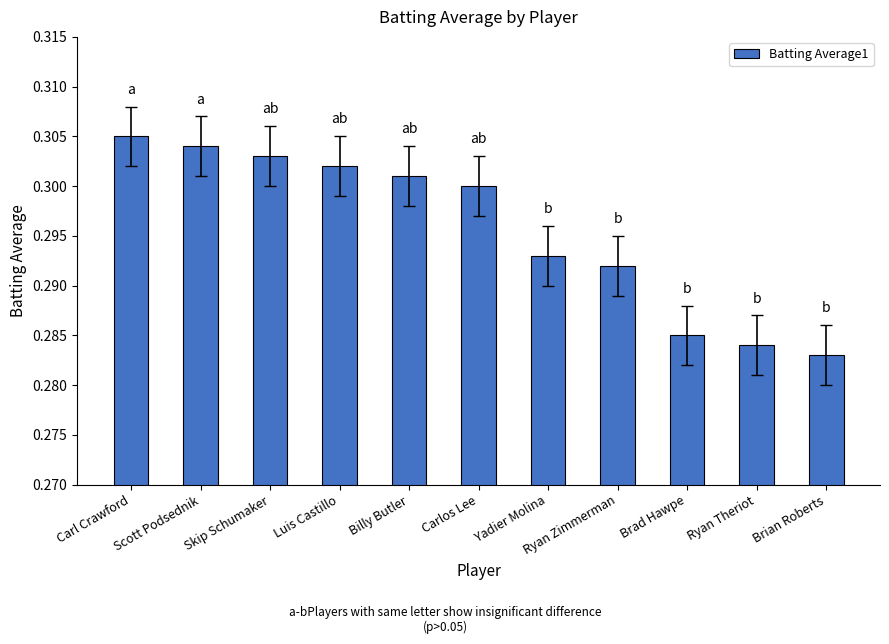

True or false: the data shows 0.1 at Ryan Zimmerman.

False